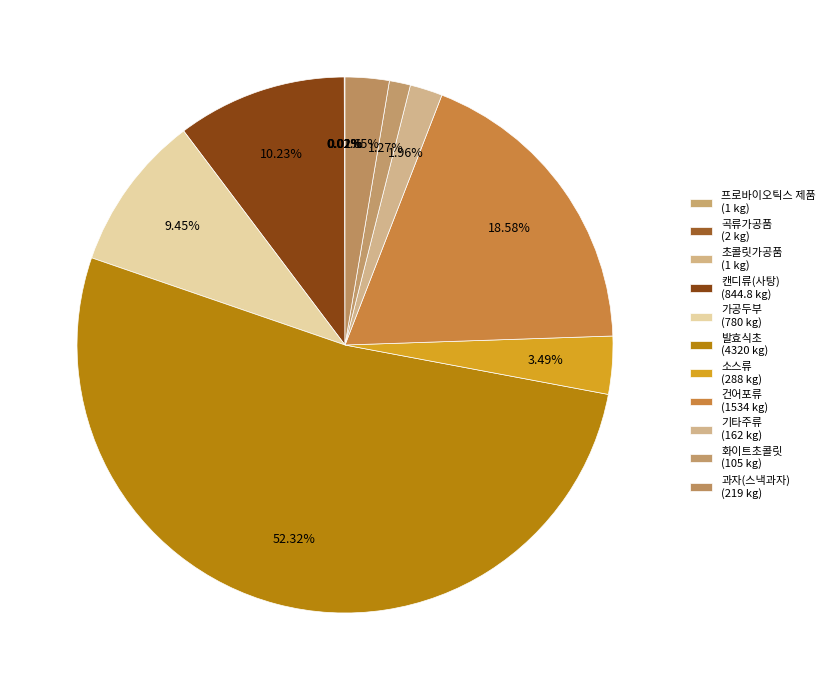

Which slice is the largest?

발효식초